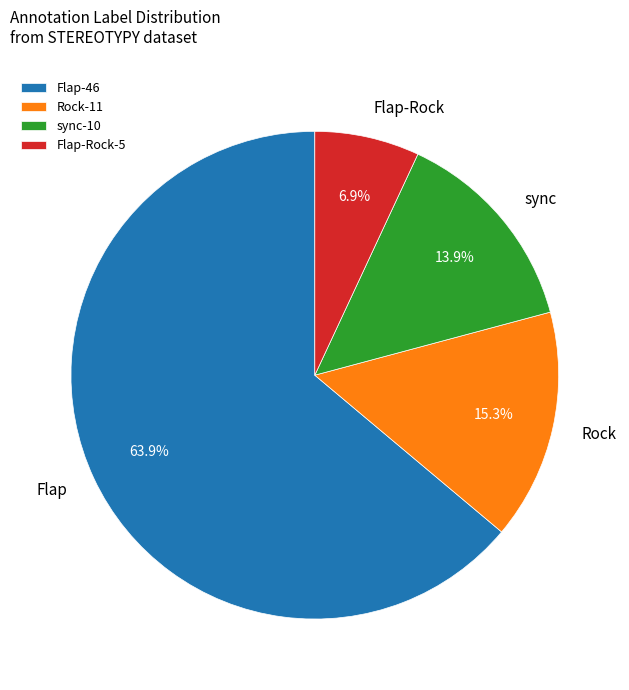

How much of the chart is everything except sync?

86.1%